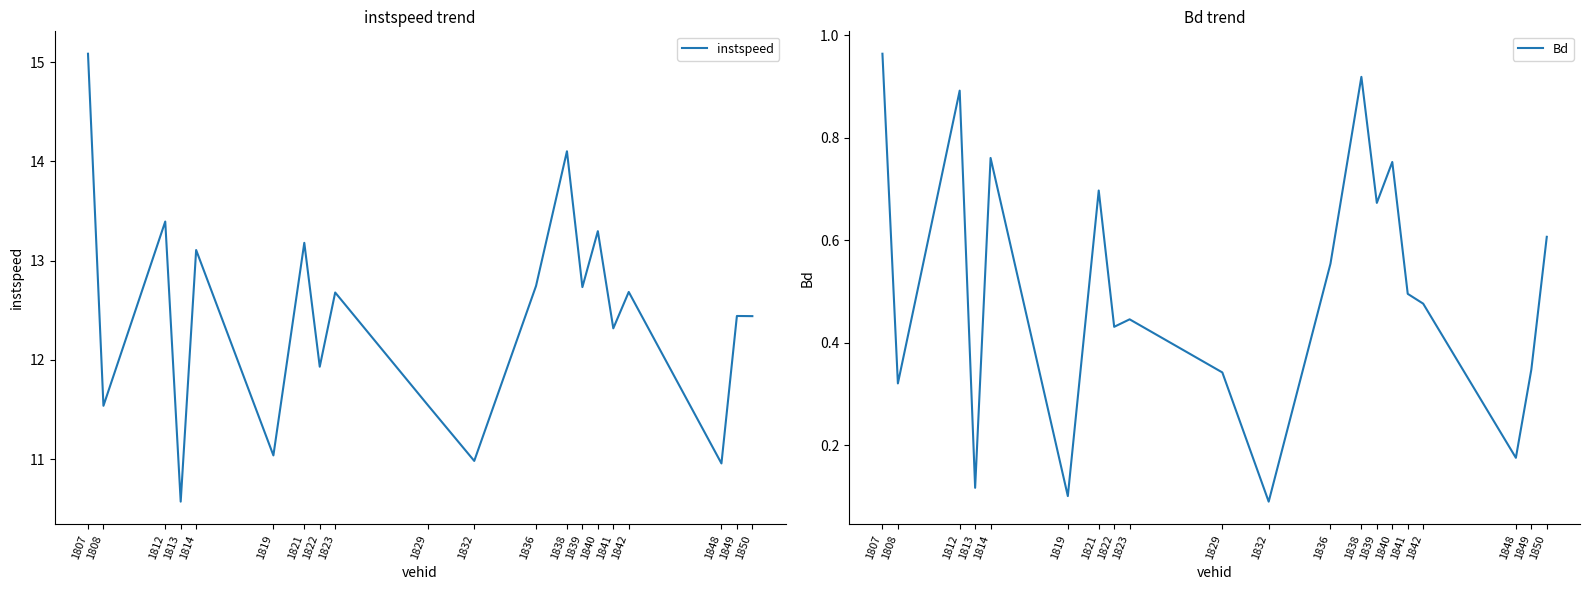

What is the value of the Bd point at the 15th from the left?

0.8